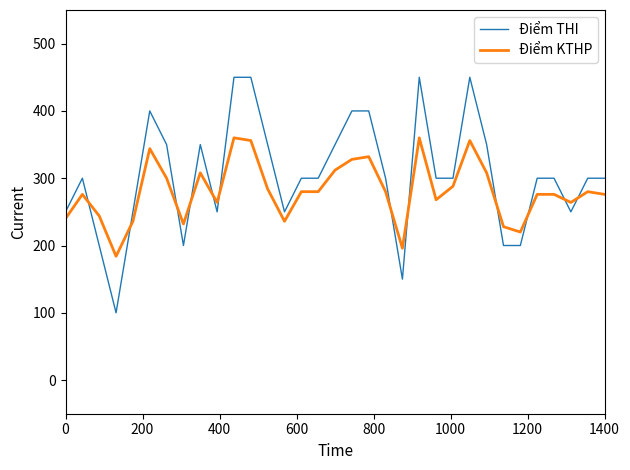

How many lines are shown in the chart?

2